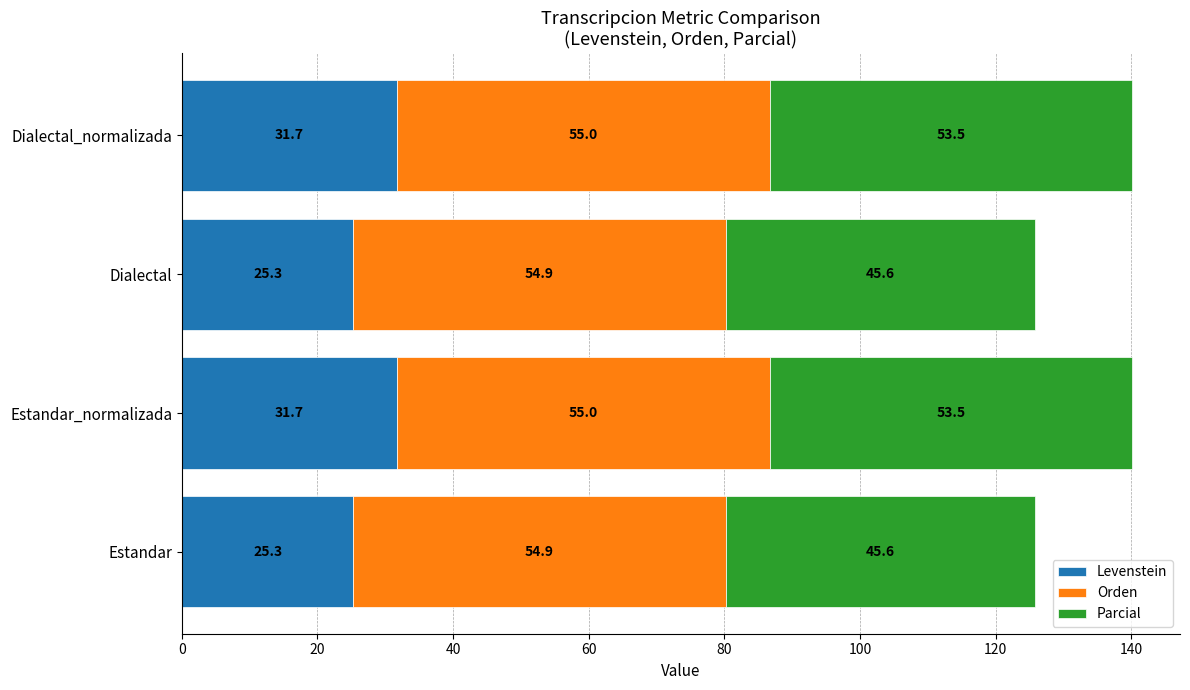

What is the minimum value for Levenstein?

25.3